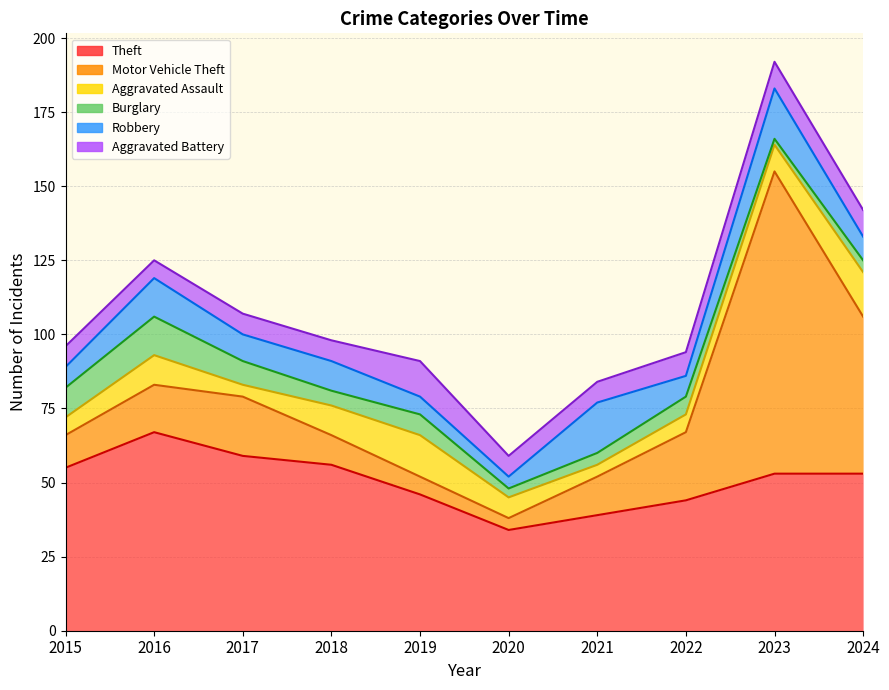

The Robbery series shows 6 at 2019. True or false?

True